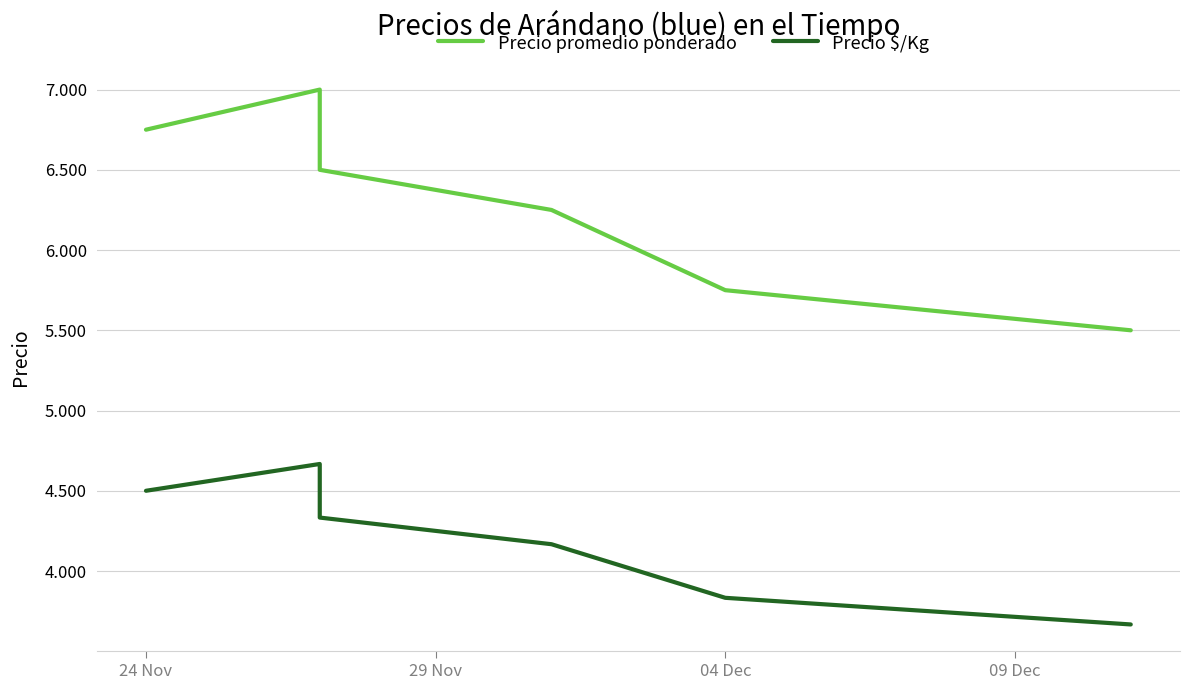

At 04 Dec, list the series in order from largest to smallest.

Precio promedio ponderado, Precio $/Kg